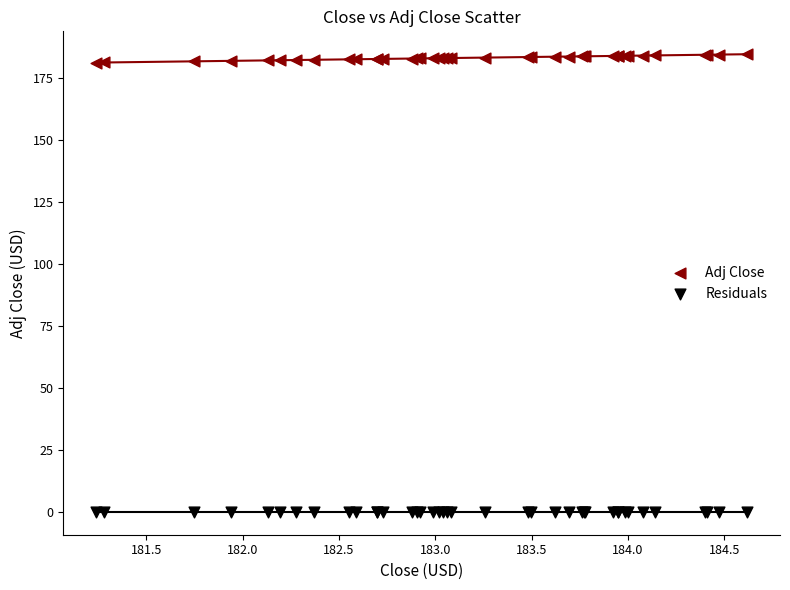

Which series reaches the minimum Y coordinate?

Residuals